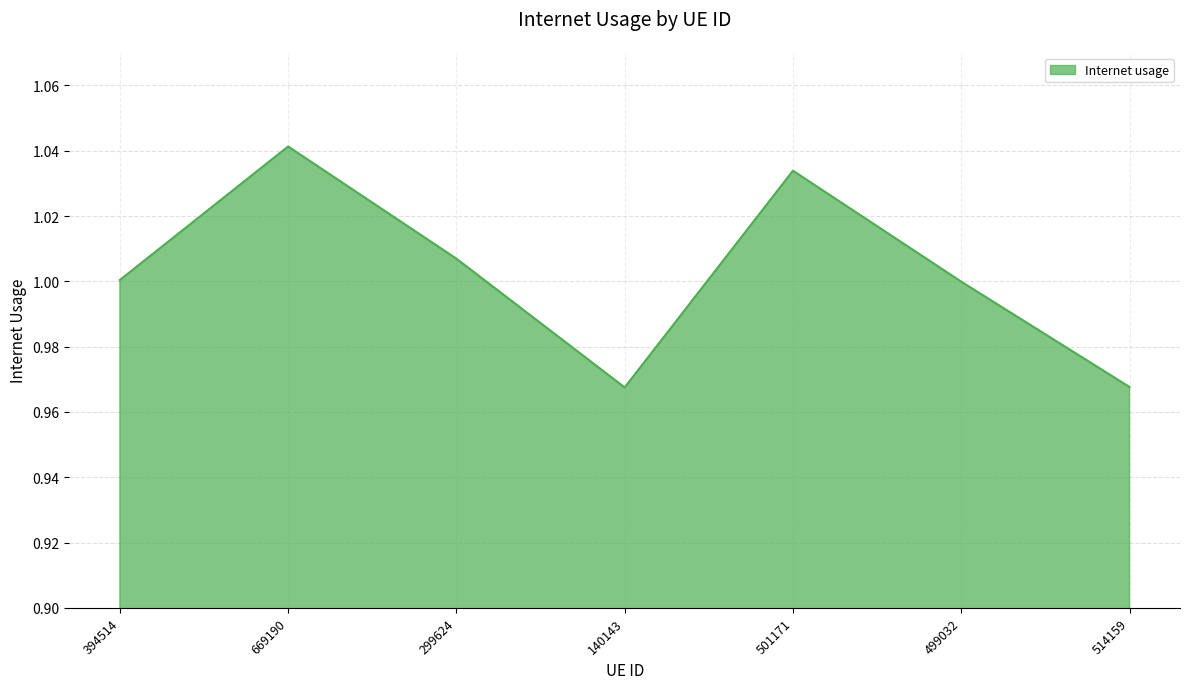

What position from the left is 499032?

6